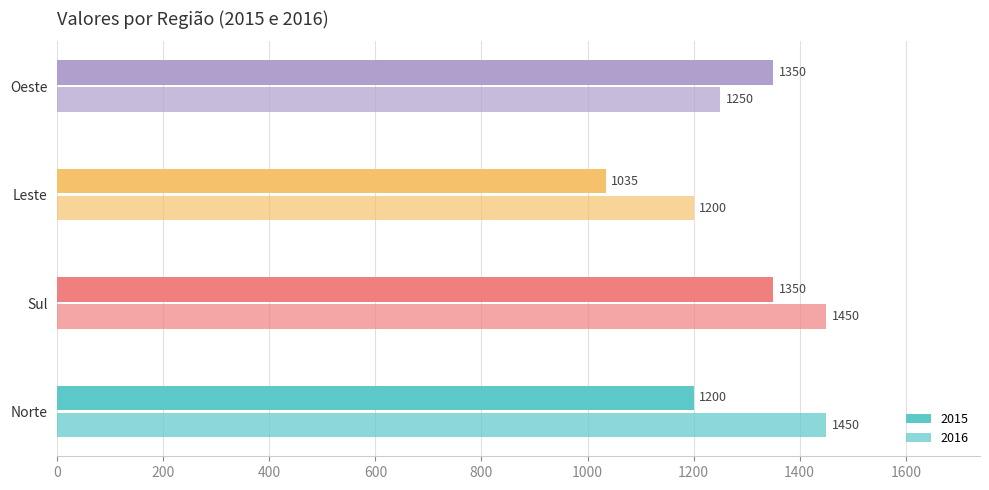

How many distinct data groups are displayed?

2